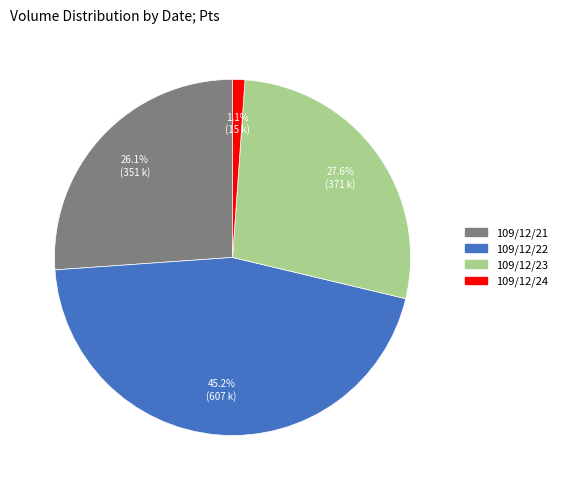

What is the largest slice in the pie chart?

109/12/22